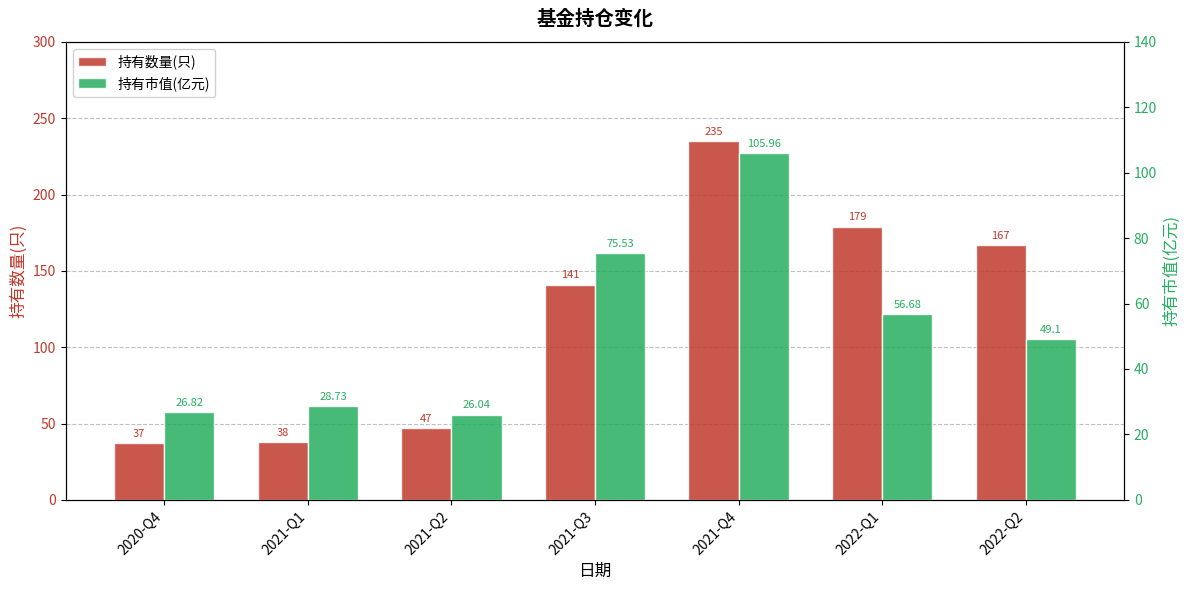

What is the greatest value displayed?

235.0